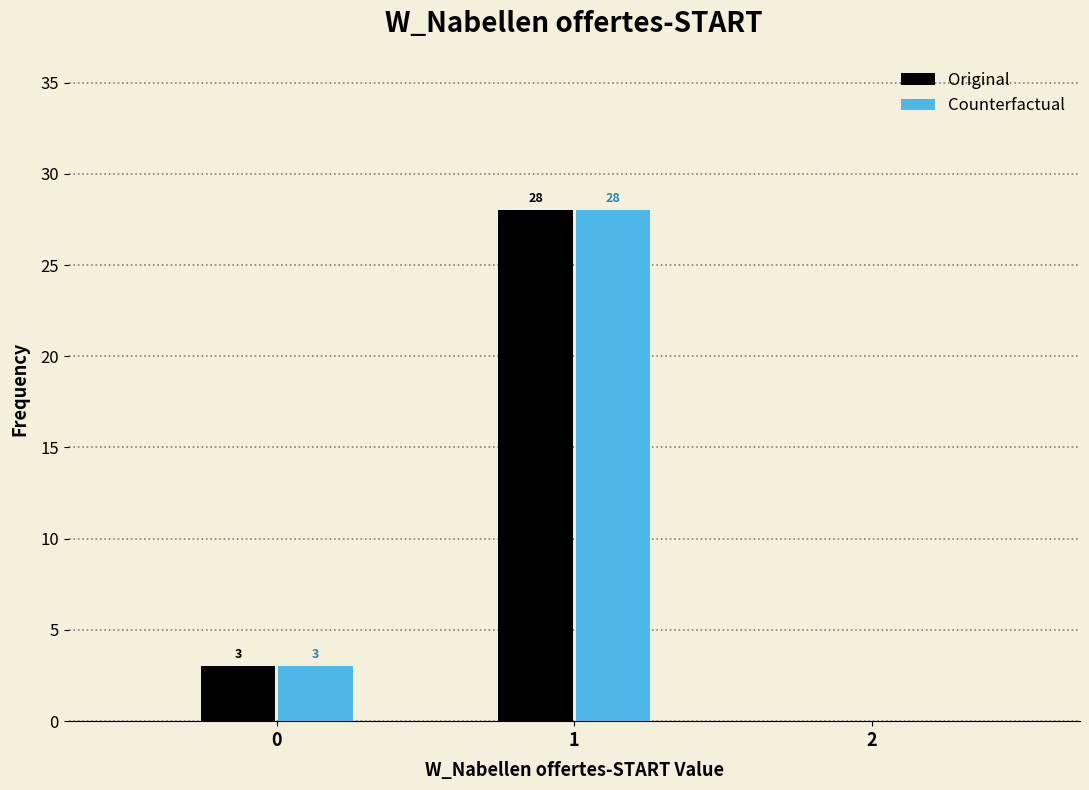

Reading left to right, what are all the values shown in this chart?

Original: 0=3	1=28	2=0
Counterfactual: 0=3	1=28	2=0